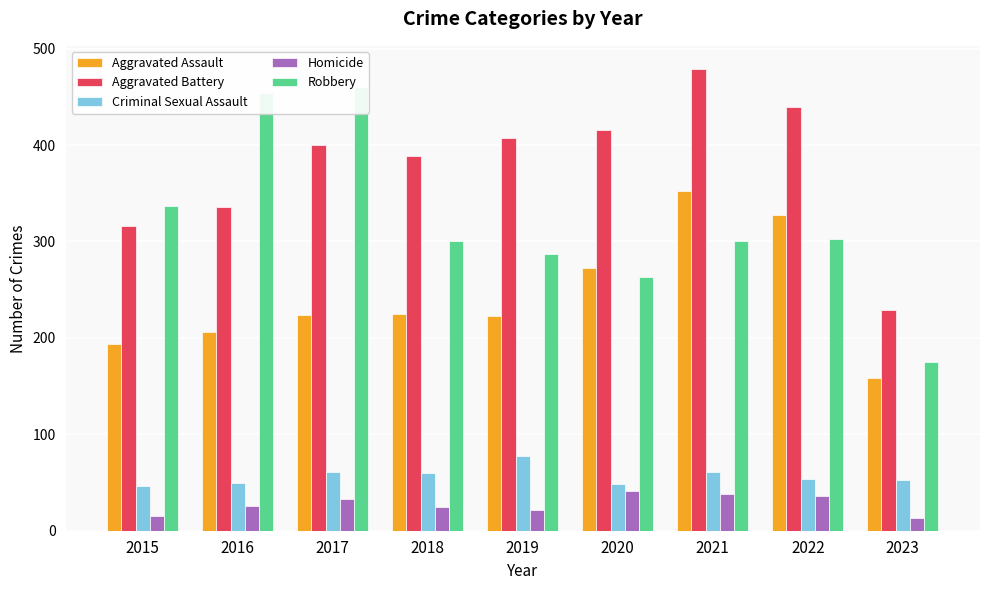

What is the smallest value displayed?

13